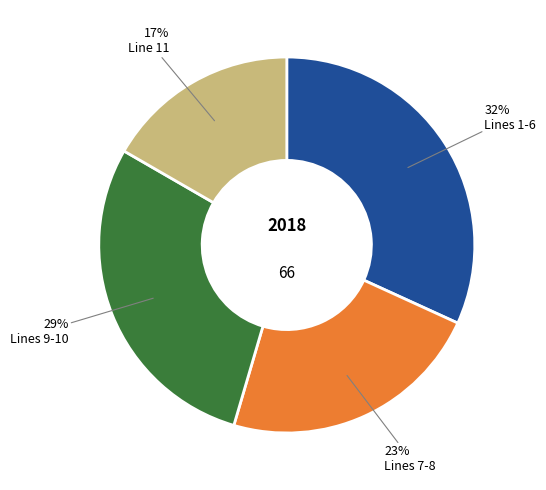

To the nearest percent, what is the average slice percentage?

25%